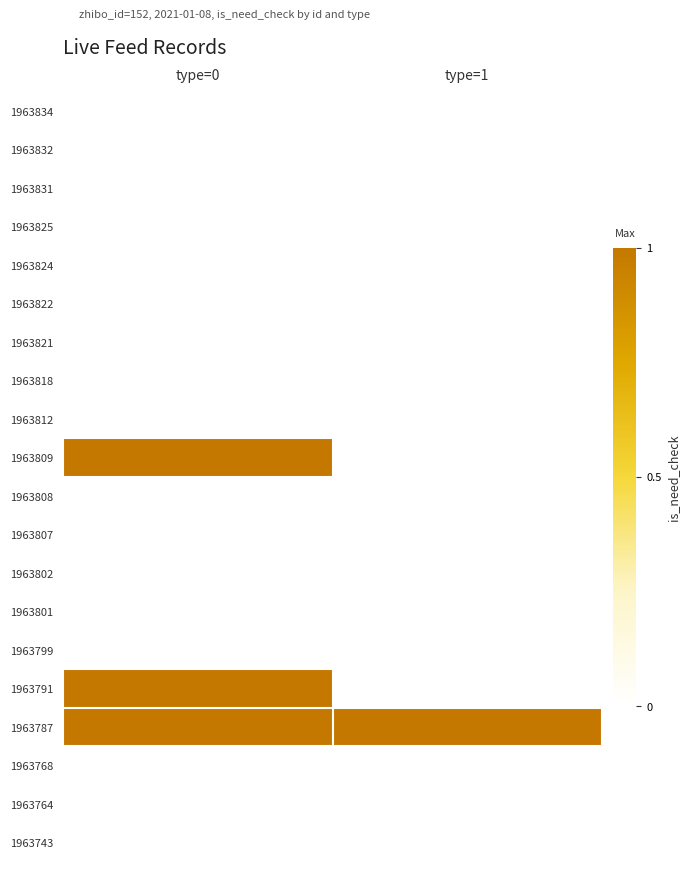

Which series has the largest range (max minus min)?

1963809